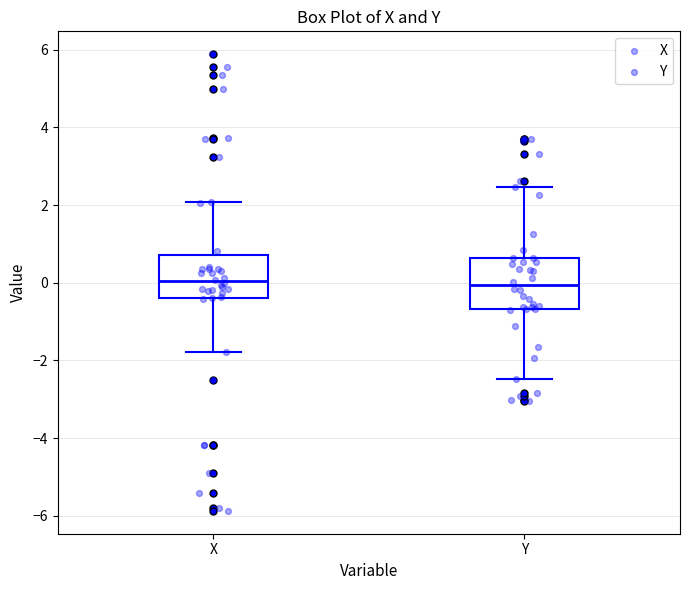

Where is the lower edge of the box for X on the y-axis? The values are not printed on the chart, so give them approximately, as read against the axis.

-0.4